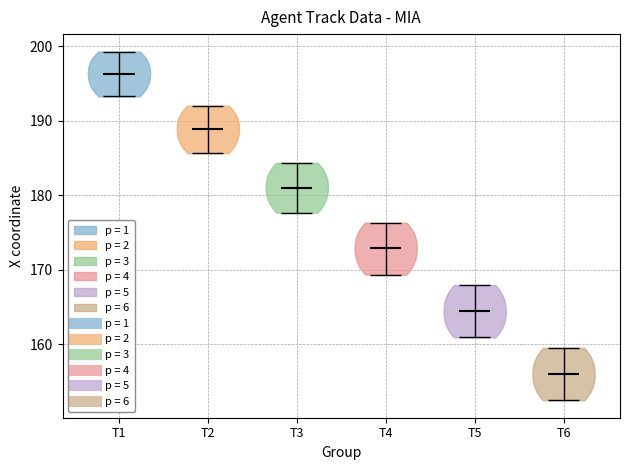

Which violin has the highest median line?

T1